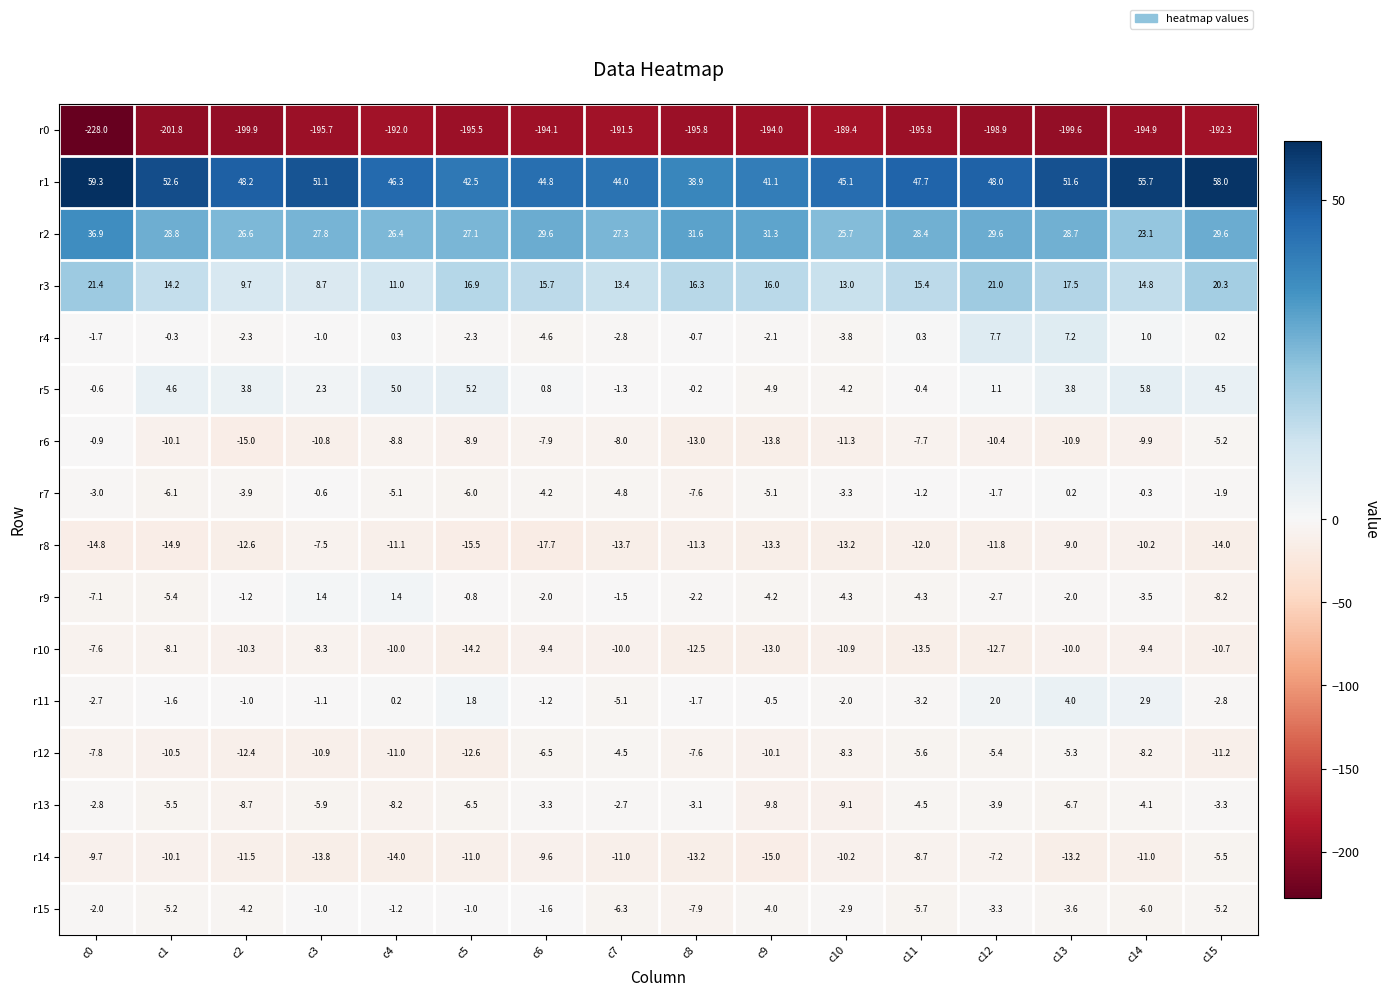

At which label is r0 closest to -208?

c1